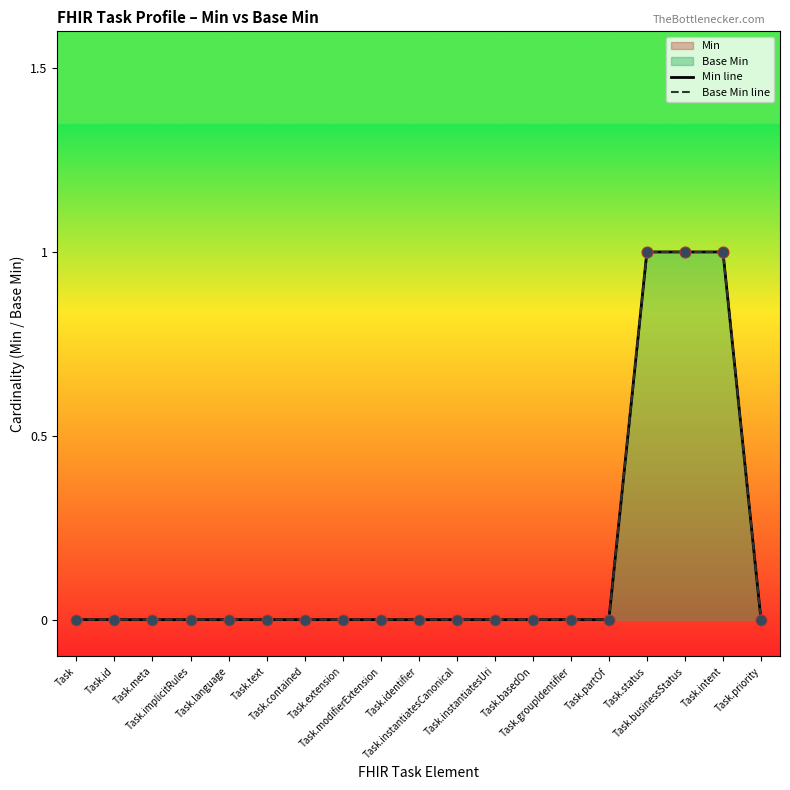

Is the value of Min line at Task.implicitRules greater than the value of Base Min line at Task.instantiatesUri?

No